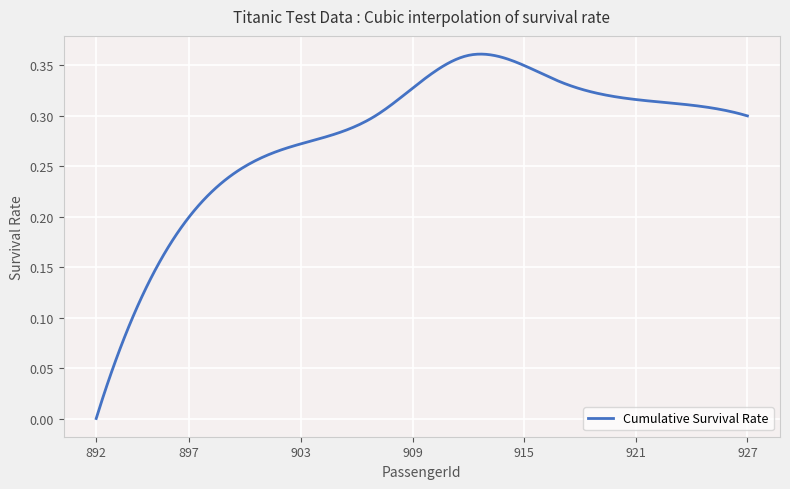

Is this an area chart (filled region under the line)?

No